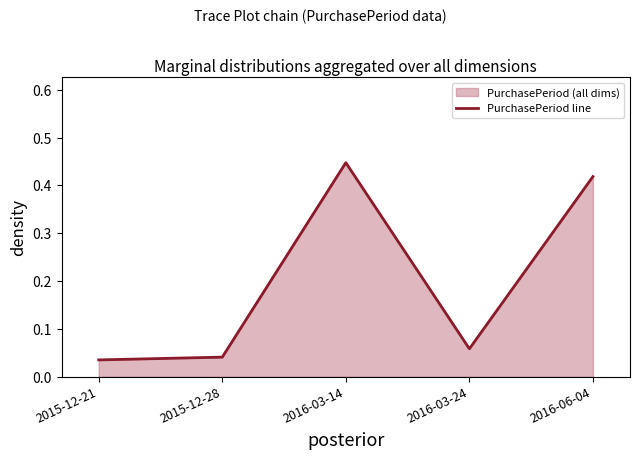

Rank the categories by value from lowest to highest.

2015-12-21, 2015-12-28, 2016-03-24, 2016-06-04, 2016-03-14